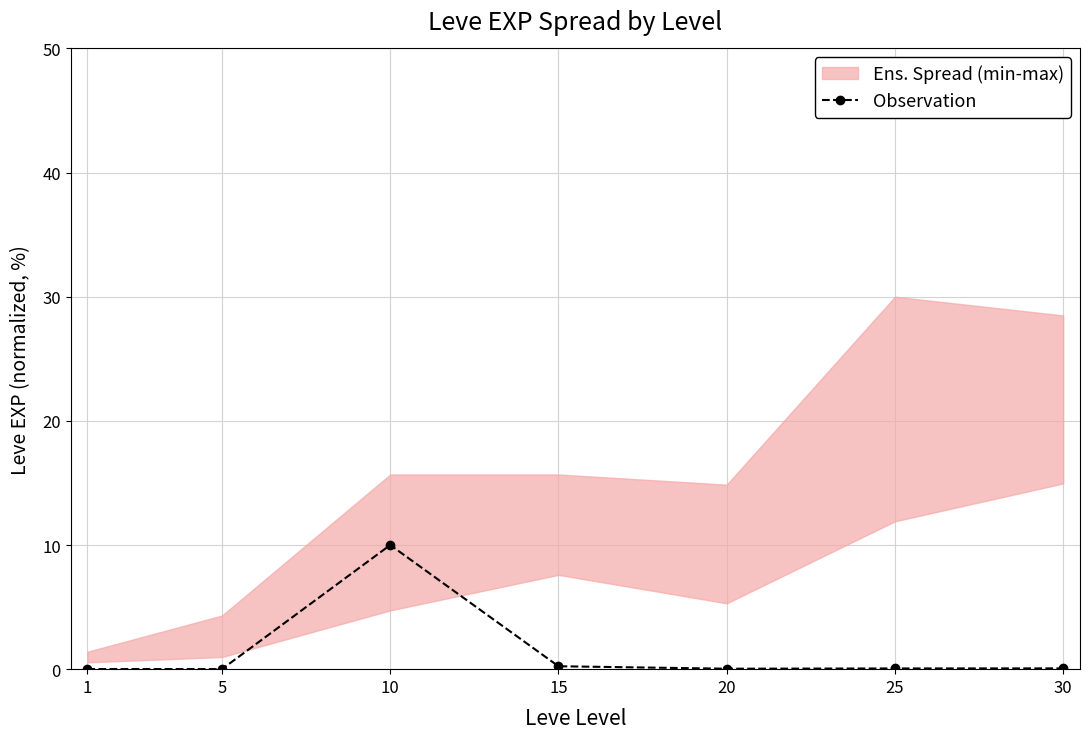

Reading left to right, transcribe all the data shown in this chart.

0.0	0.0	10.0	0.2	0.0	0.1	0.1